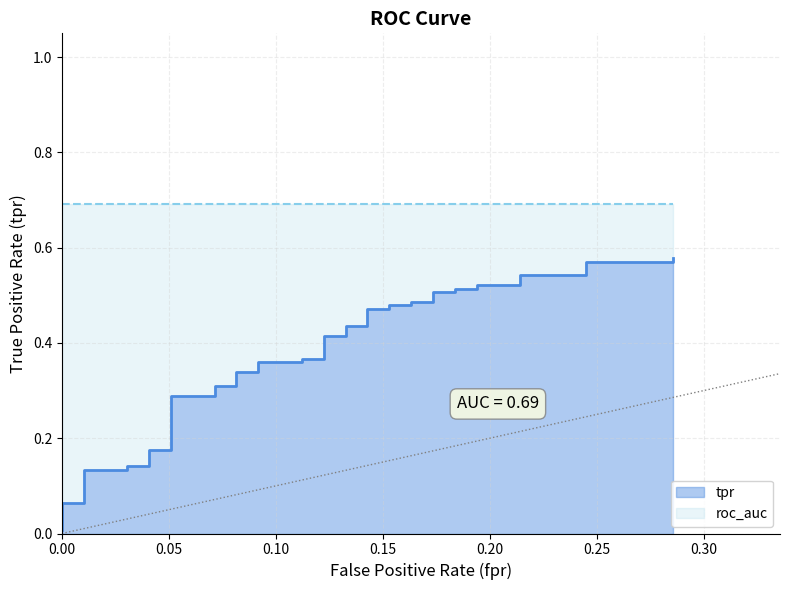

Does the chart display data point markers on the line(s)?

No